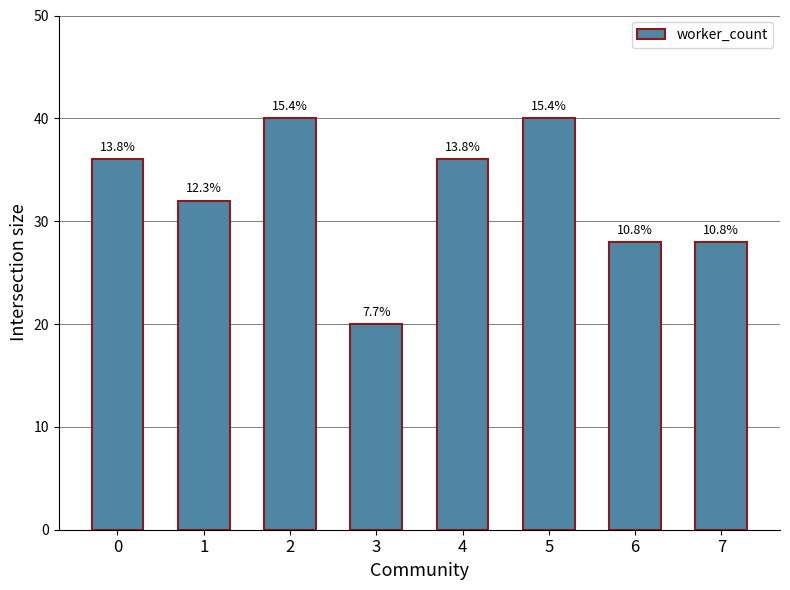

Which has a higher value, 5 or 0?

5